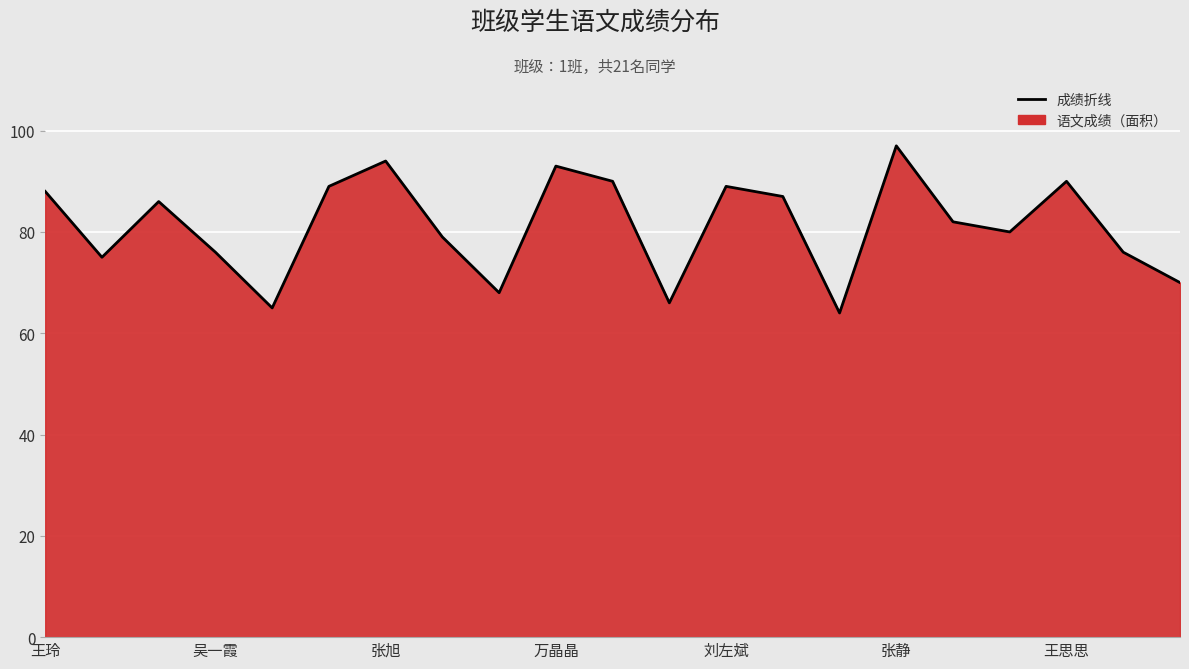

What is the greatest value displayed?

97